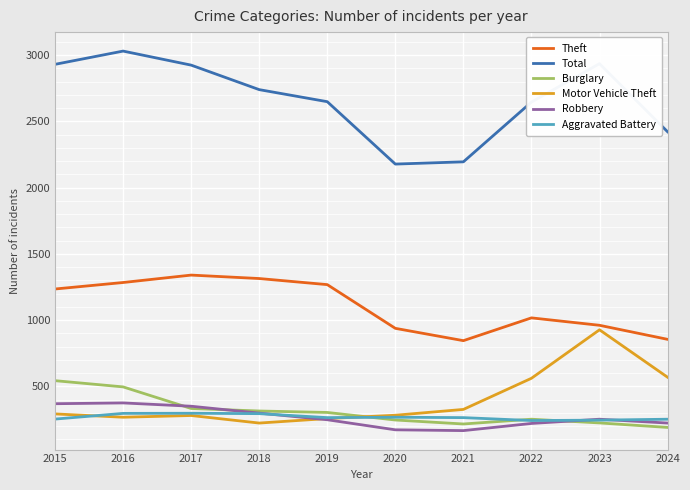

Which category has the highest value across all series?

2016